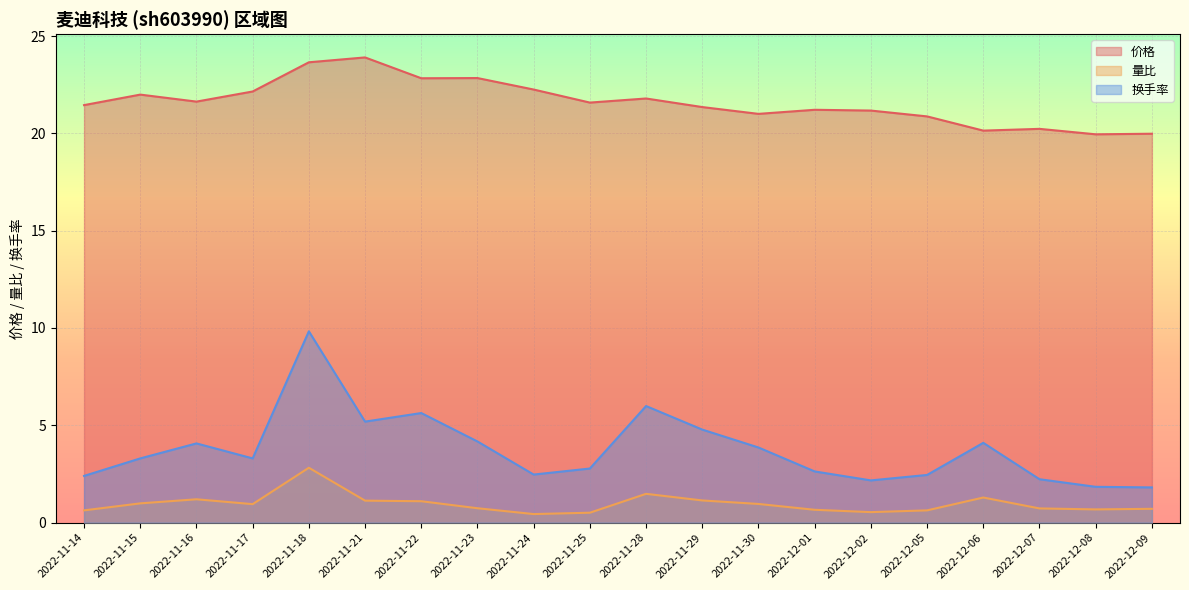

What are all the series names shown in the legend?

价格, 量比, 换手率